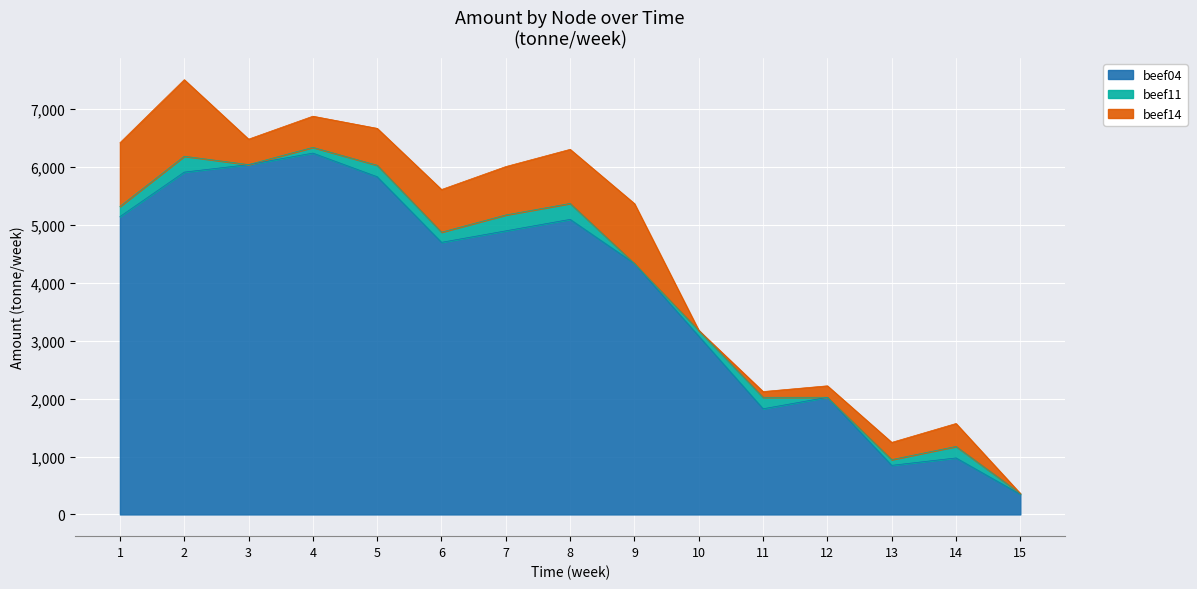

What is the value of the beef14 point at the 8th from the left?

935.0